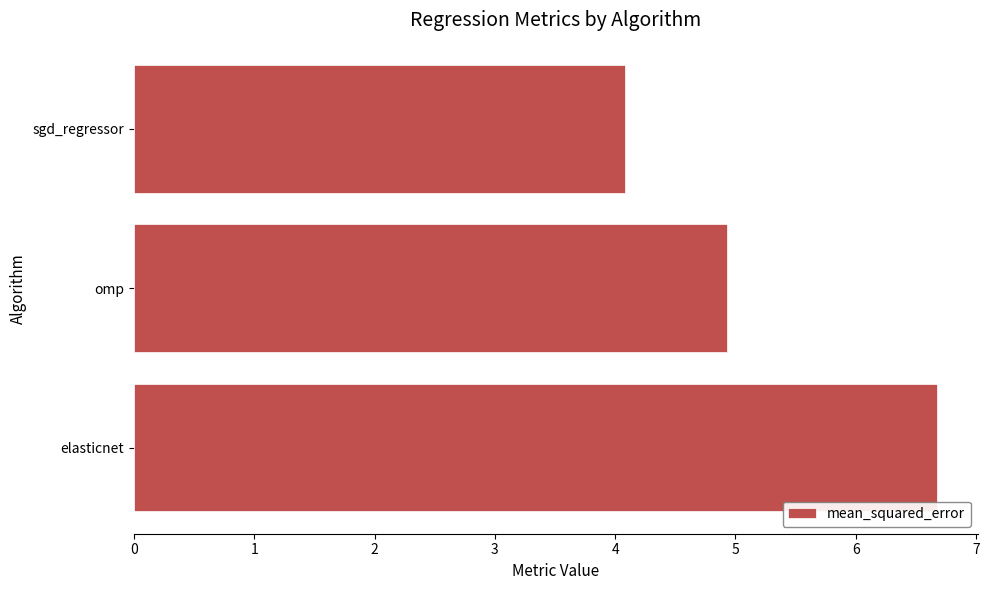

Between sgd_regressor and elasticnet, which is larger?

elasticnet